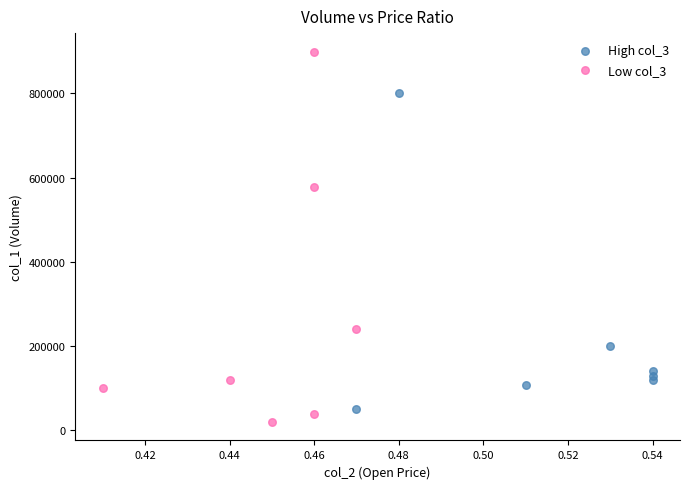

Which series has the widest spread of Y values?

Low col_3